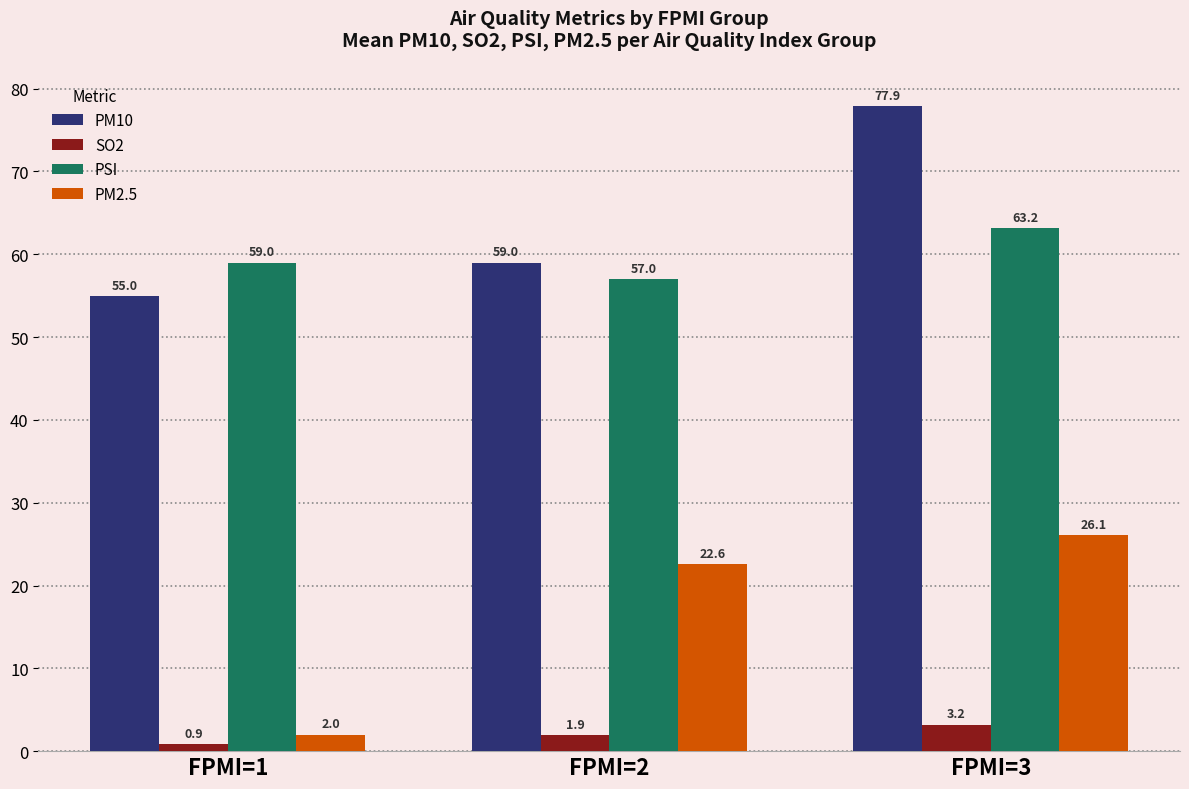

Reading left to right, extract all data points from this chart.

PM10: 55.0	59.0	77.9
SO2: 0.9	1.9	3.2
PSI: 59.0	57.0	63.2
PM2.5: 2.0	22.6	26.1